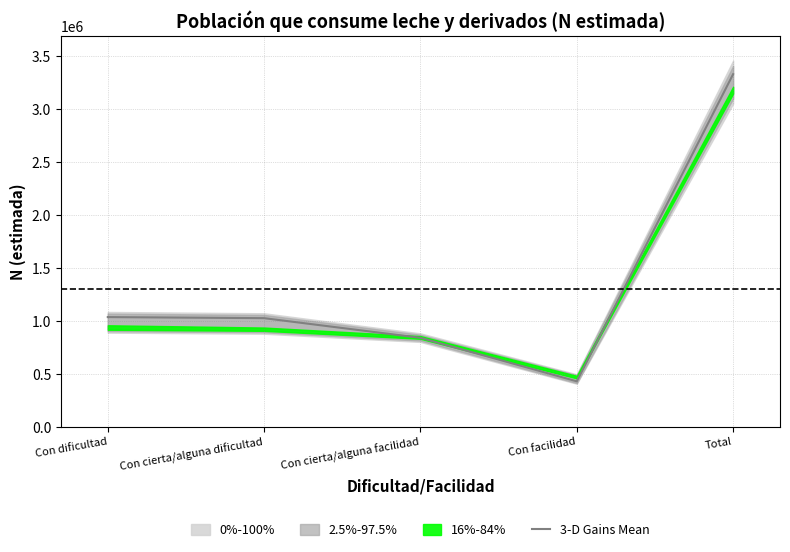

Which category has the highest value in the 3-D Gains Mean series?

Total